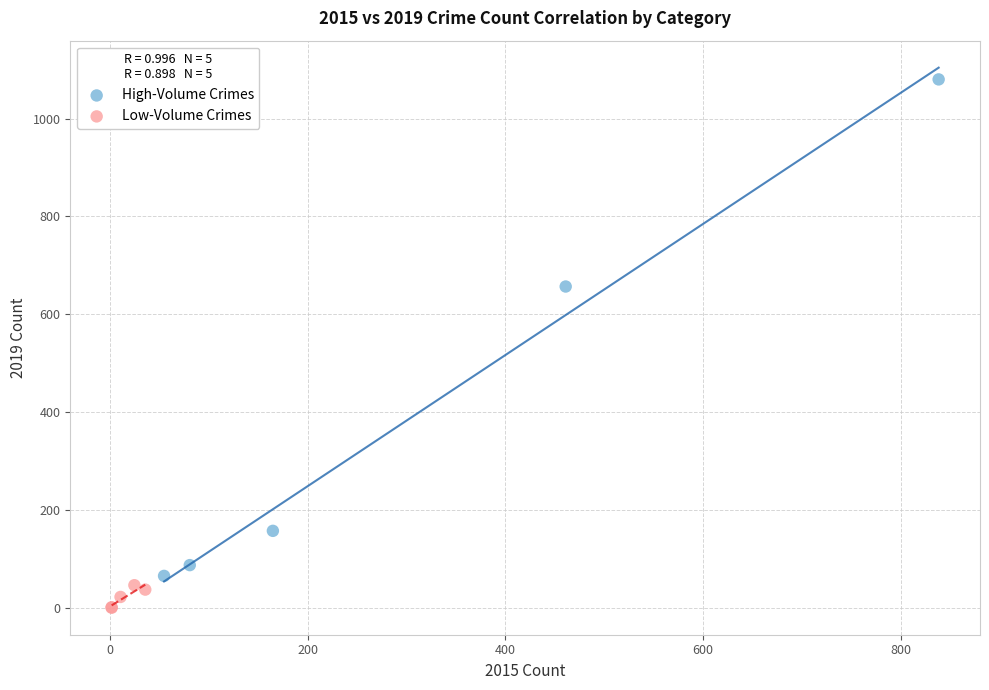

Which series has the largest Y range (max minus min)?

High-Volume Crimes